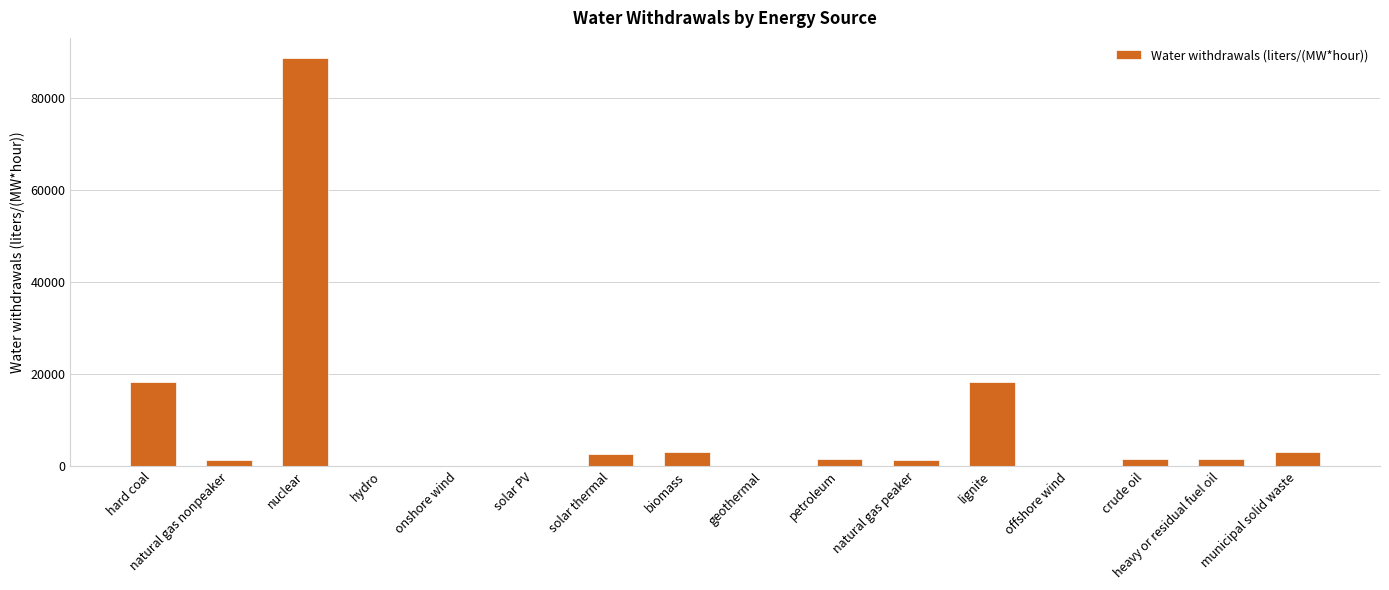

What is the sum of all values?

141754.0